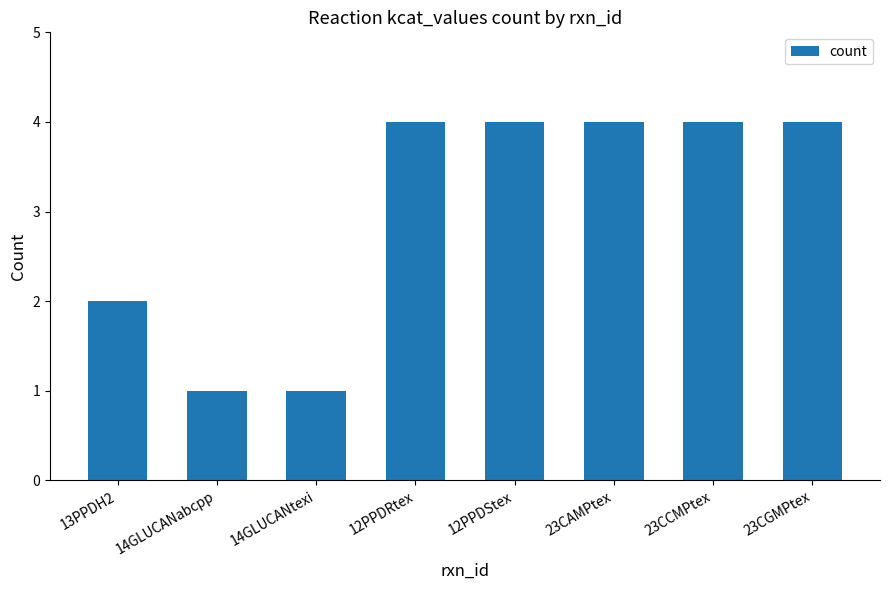

What is the sum of the values at 12PPDRtex and 13PPDH2?

6